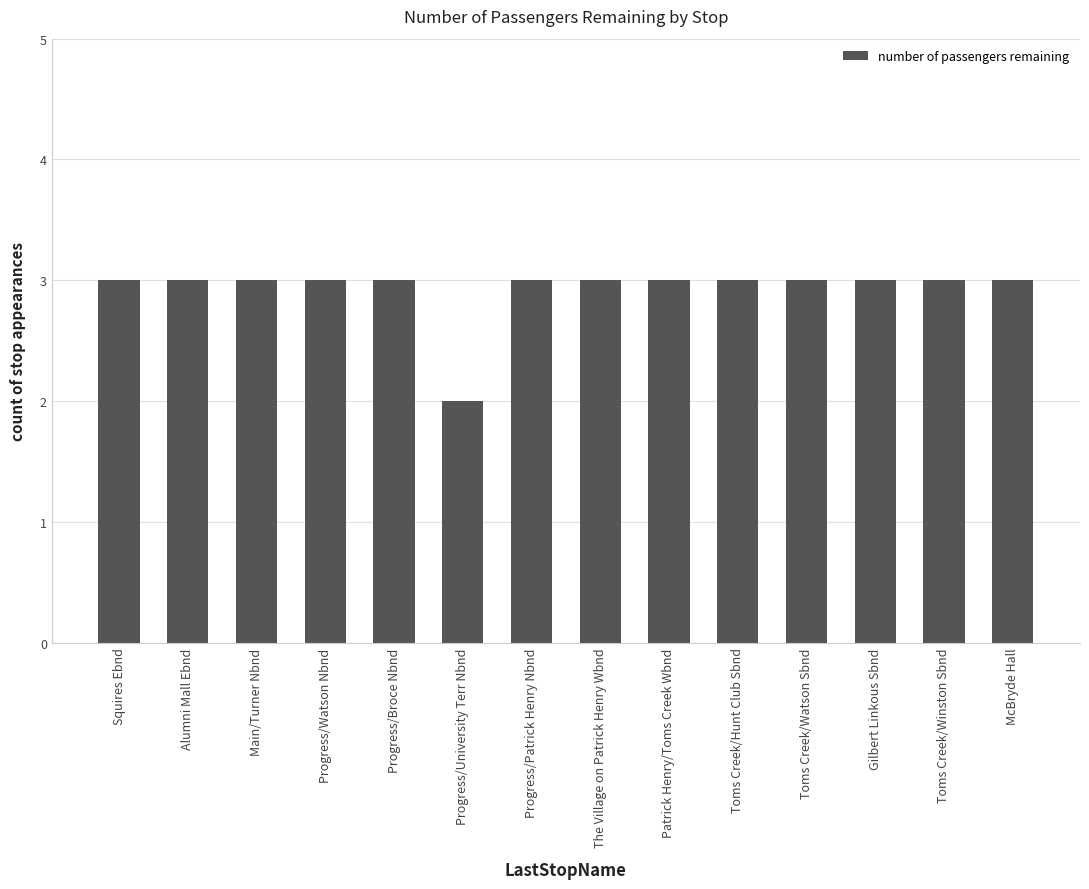

What is the value of the 14th bar from the left?

3